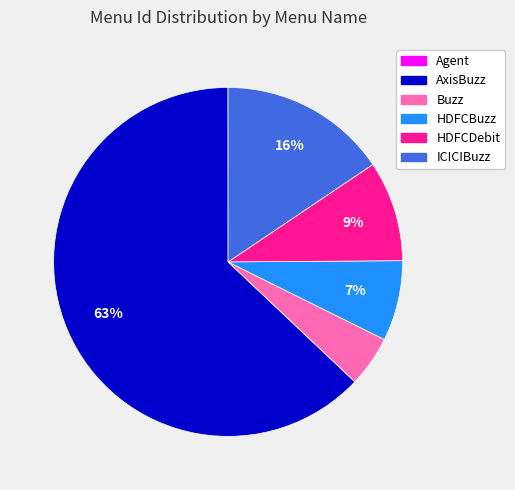

Between HDFCDebit and Buzz, which is larger?

HDFCDebit